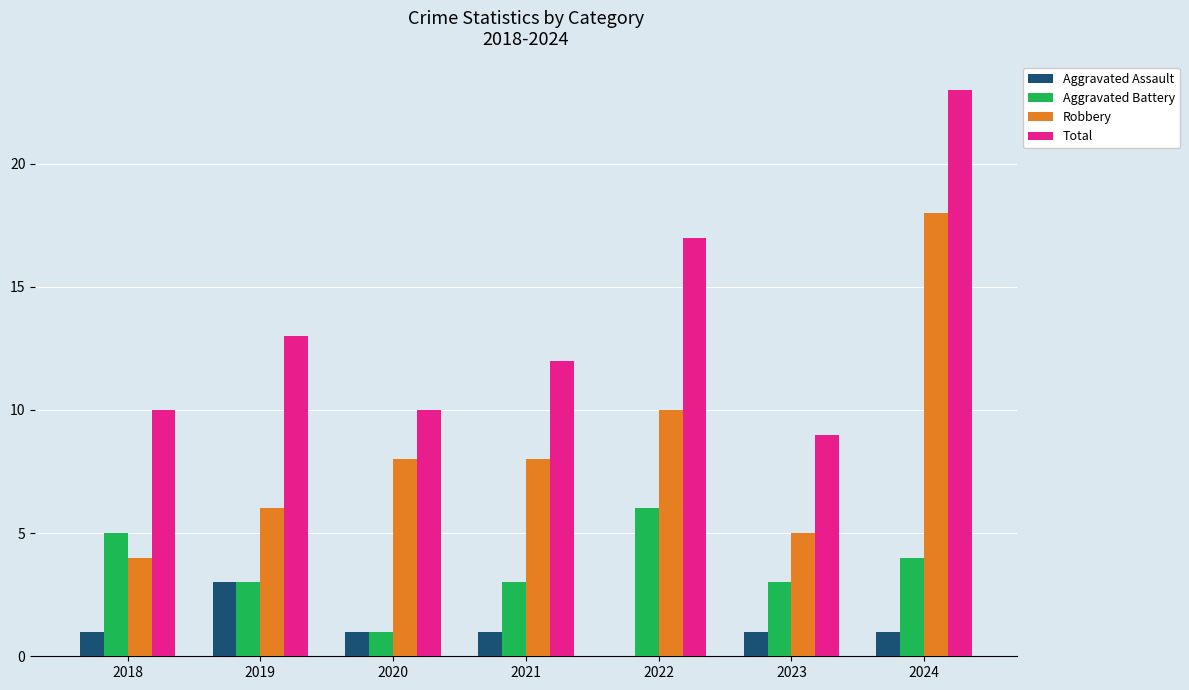

What is the maximum value shown in the chart?

23